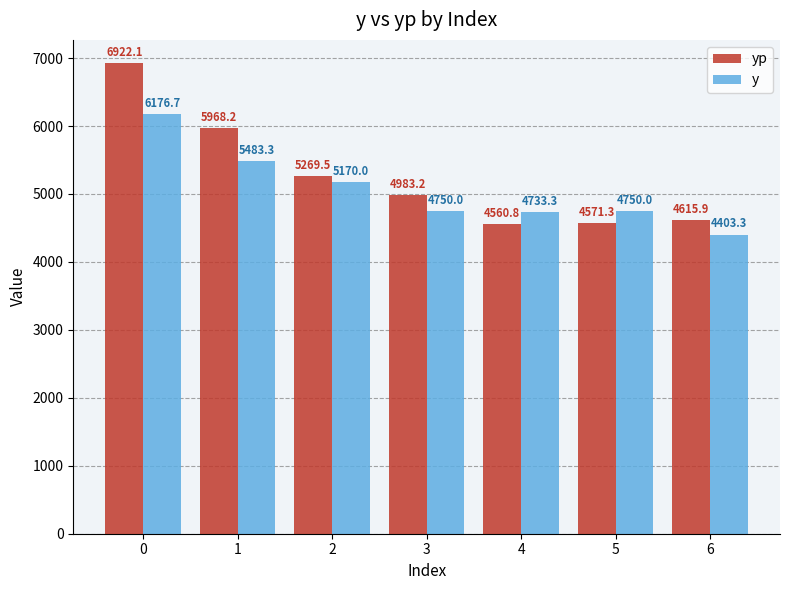

List the series in order of their peak value, lowest first.

y, yp